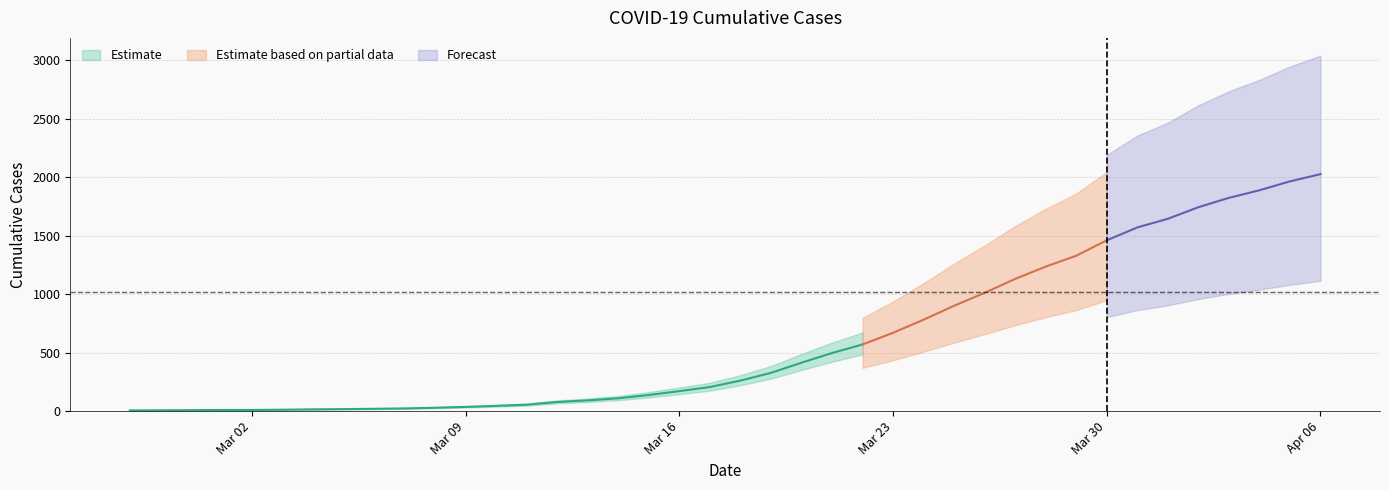

List the labels in order of value, largest first.

2020-04-06, 2020-04-05, 2020-04-04, 2020-04-03, 2020-04-02, 2020-04-01, 2020-03-31, 2020-03-30, 2020-03-29, 2020-03-28, 2020-03-27, 2020-03-26, 2020-03-25, 2020-03-24, 2020-03-23, 2020-03-22, 2020-03-21, 2020-03-20, 2020-03-19, 2020-03-18, 2020-03-17, 2020-03-16, 2020-03-15, 2020-03-14, 2020-03-13, 2020-03-12, 2020-03-11, 2020-03-10, 2020-03-09, 2020-03-08, 2020-03-07, 2020-03-06, 2020-03-05, 2020-03-04, 2020-03-03, 2020-03-01, 2020-03-02, 2020-02-29, 2020-02-28, 2020-02-27